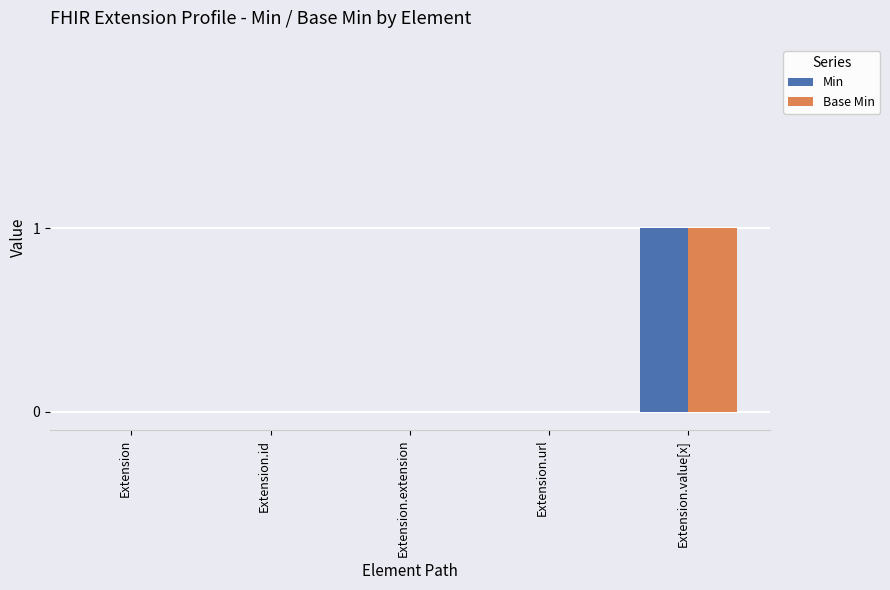

How many series are shown in this chart?

2